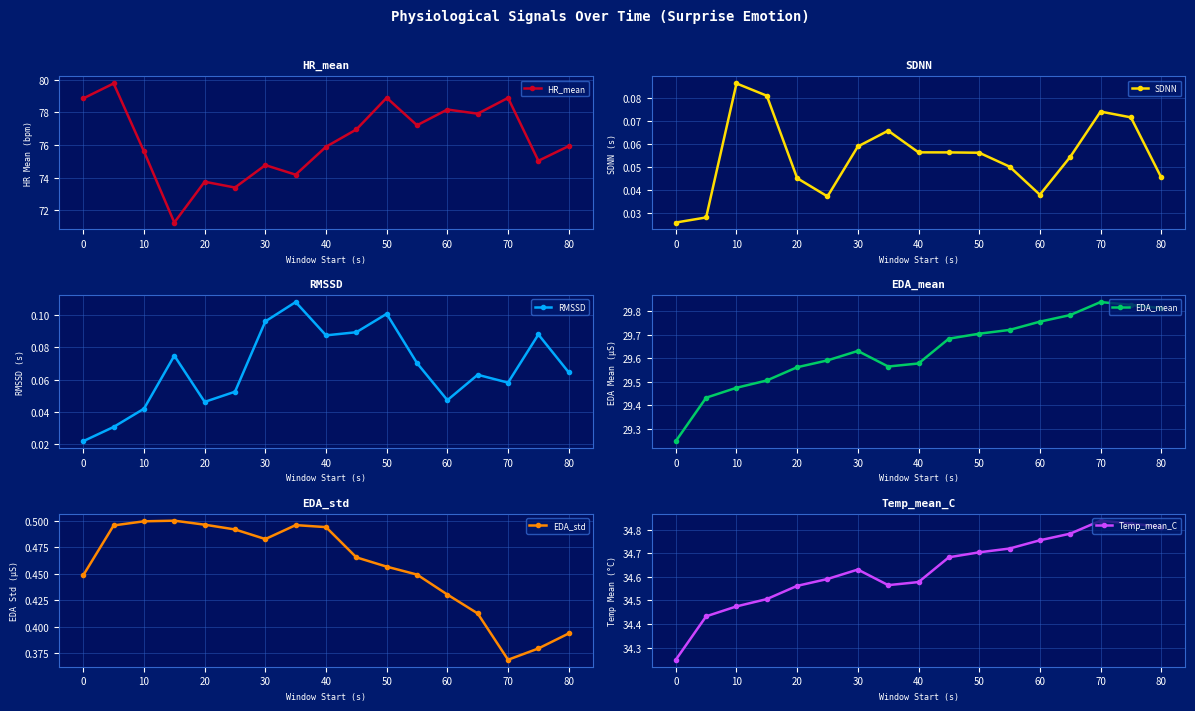

True or false: EDA_mean has more than 1 interior local peaks.

True